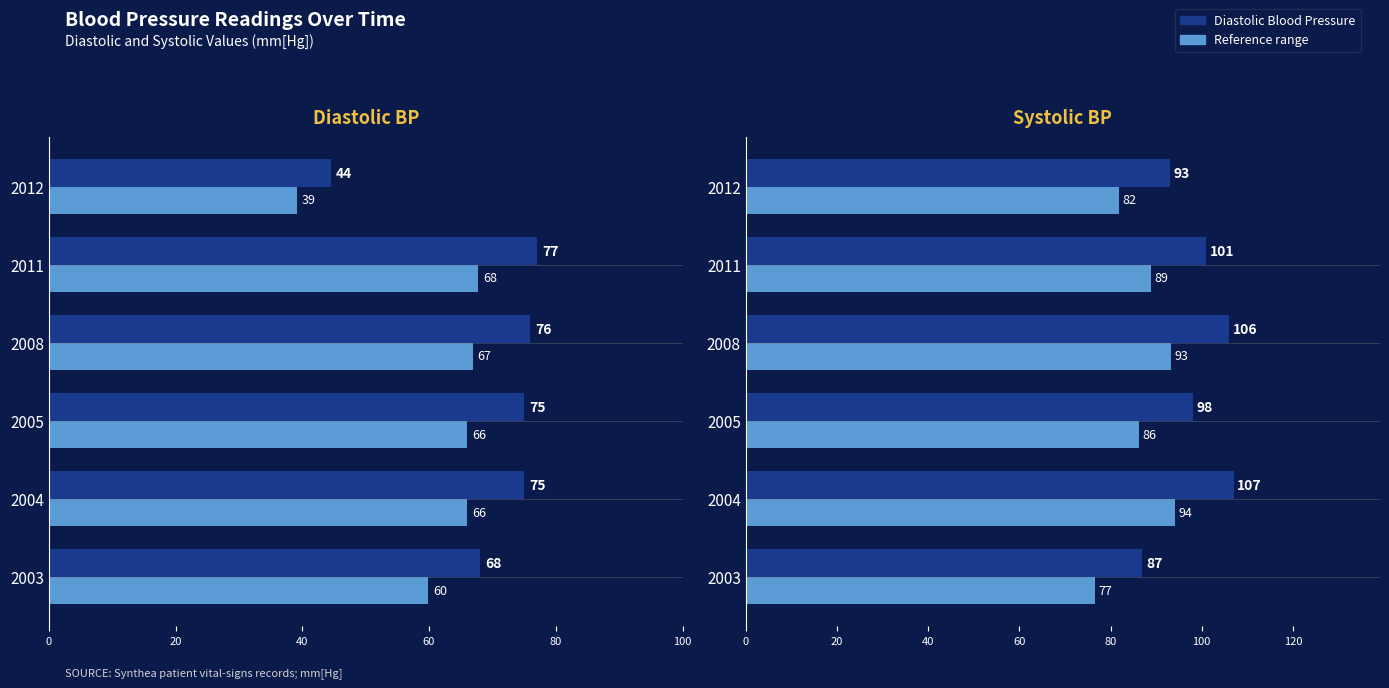

The value of Reference range at 2012 is 81.8. True or false?

True